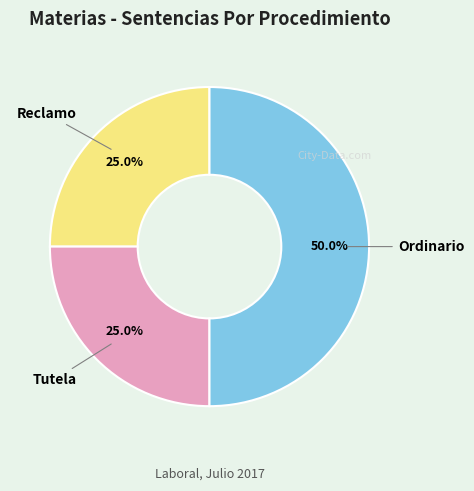

Does Reclamo account for over 50% of the chart?

No